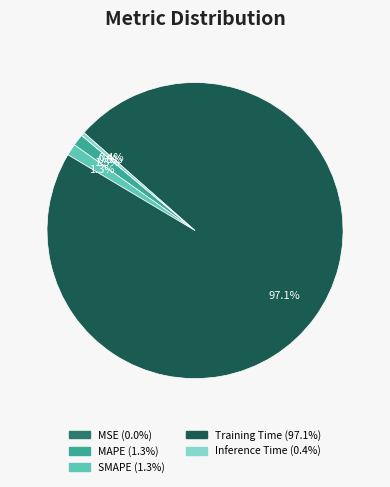

What is the majority slice?

Training Time